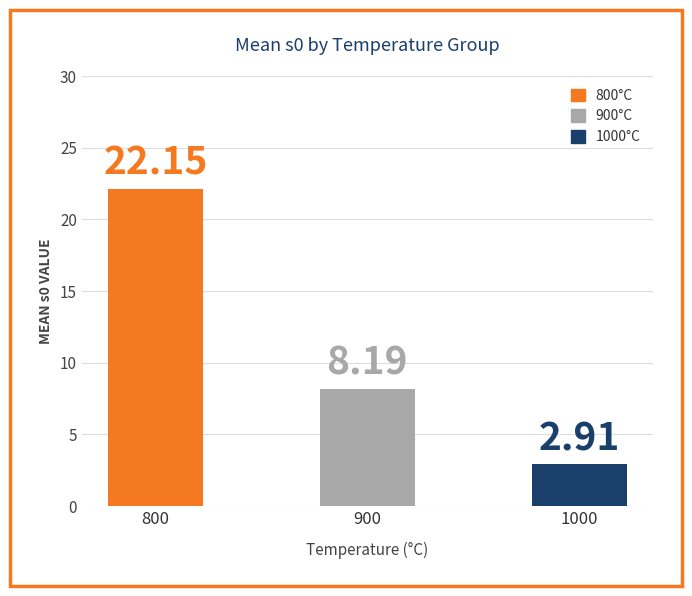

What is the difference between the values at 900 and 1000?

5.3